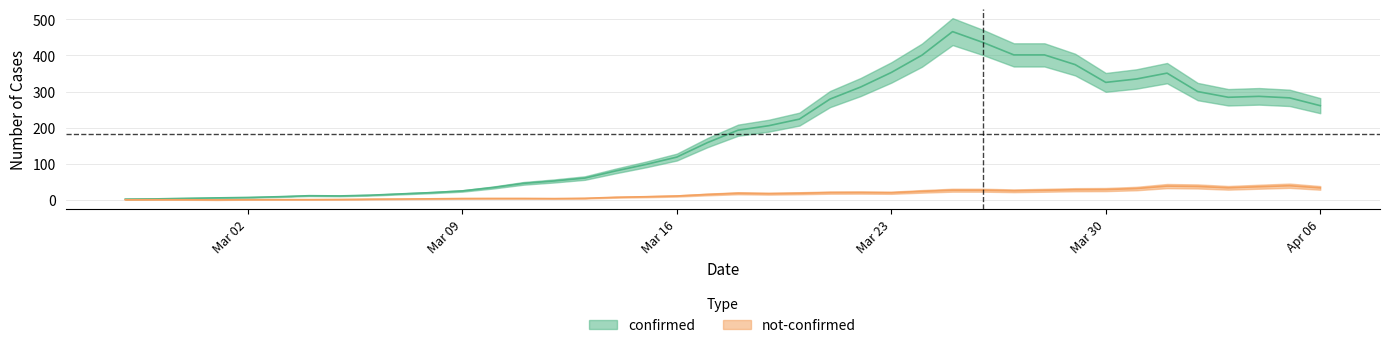

How many lines are shown in the chart?

2